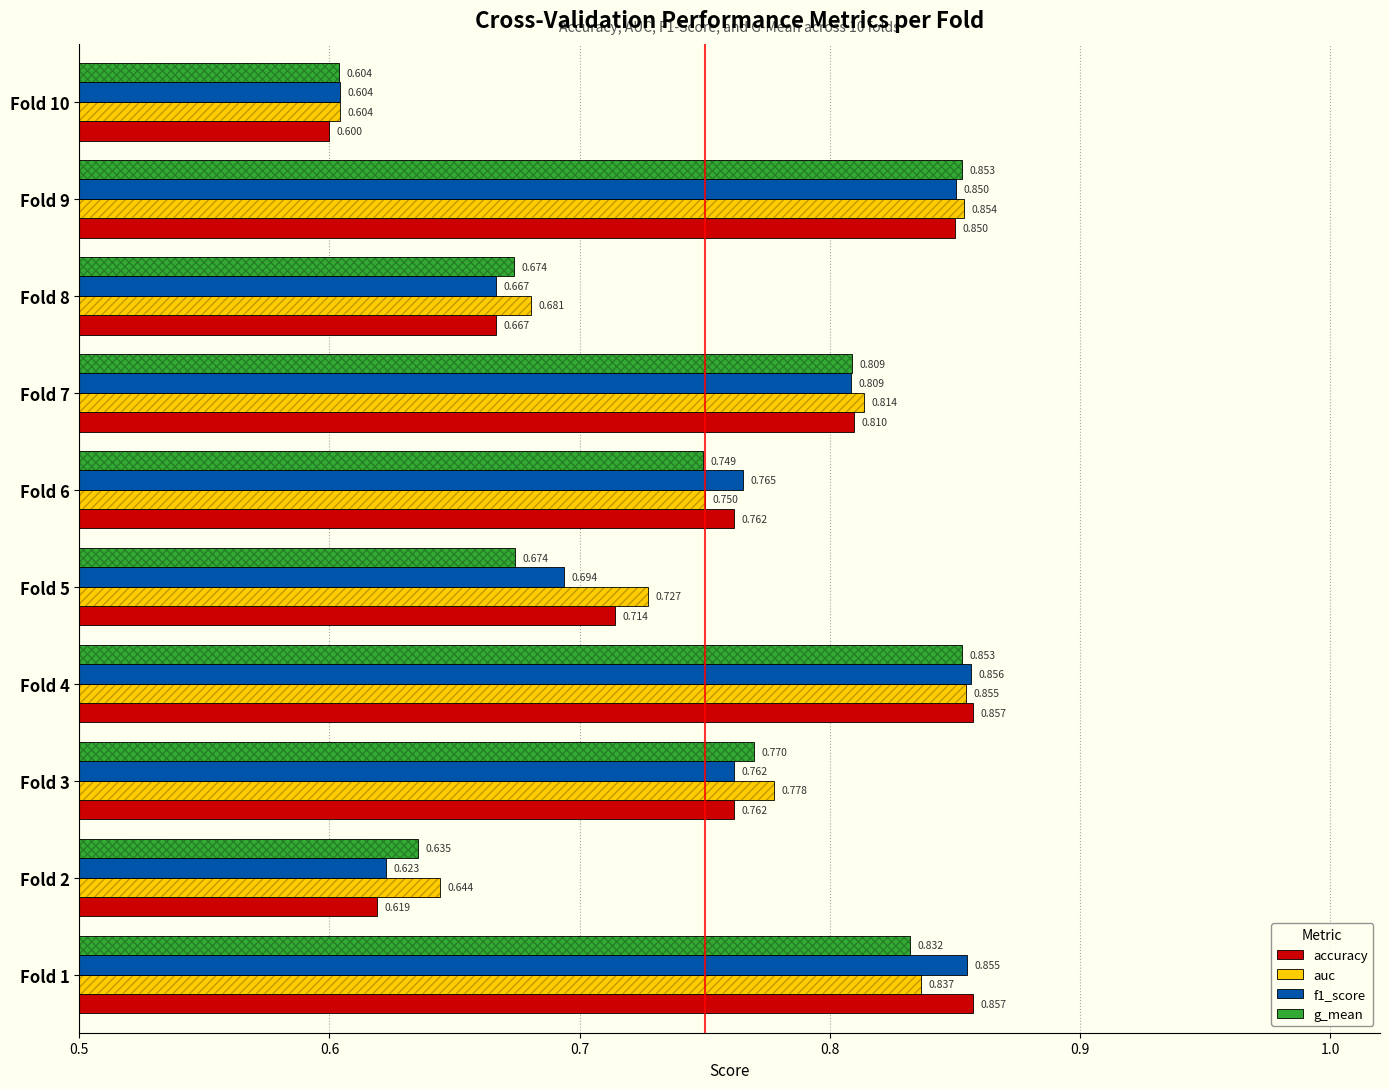

How many auc values are between 0 and 1?

10